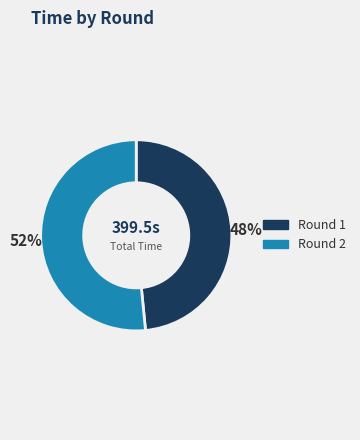

Is there a majority slice in this chart?

Yes